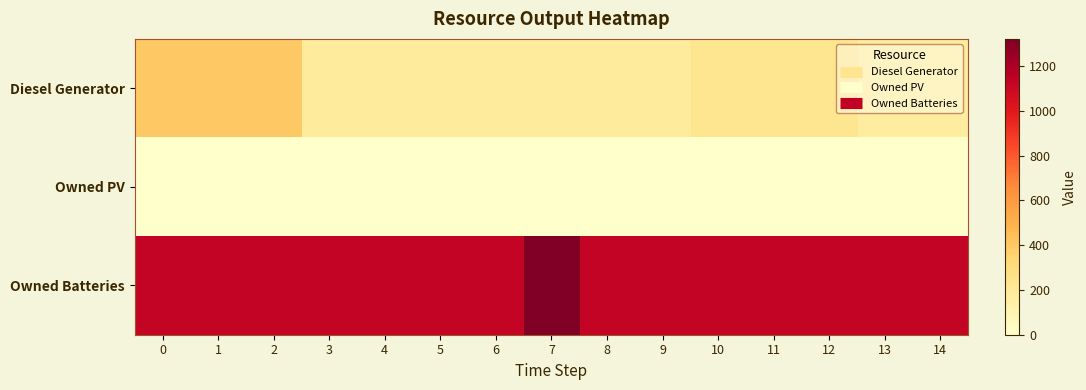

Between 6 and 9, which series saw the biggest shift?

row_0